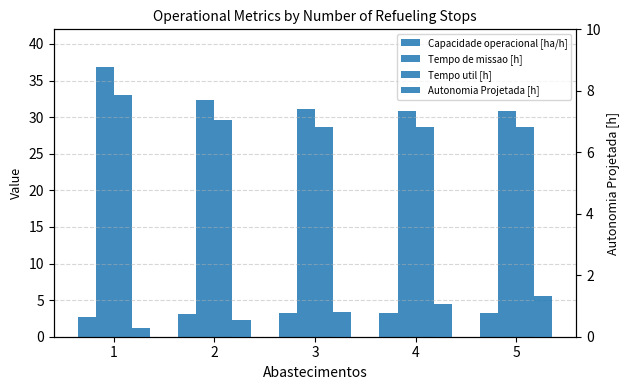

Reading left to right, extract all data points from this chart.

Capacidade operacional [ha/h]: 2.7	3.1	3.2	3.2	3.2
Tempo de missao [h]: 36.9	32.4	31.1	30.9	30.9
Tempo util [h]: 33.0	29.7	28.7	28.6	28.6
Autonomia Projetada [h]: 0.3	0.6	0.8	1.1	1.3